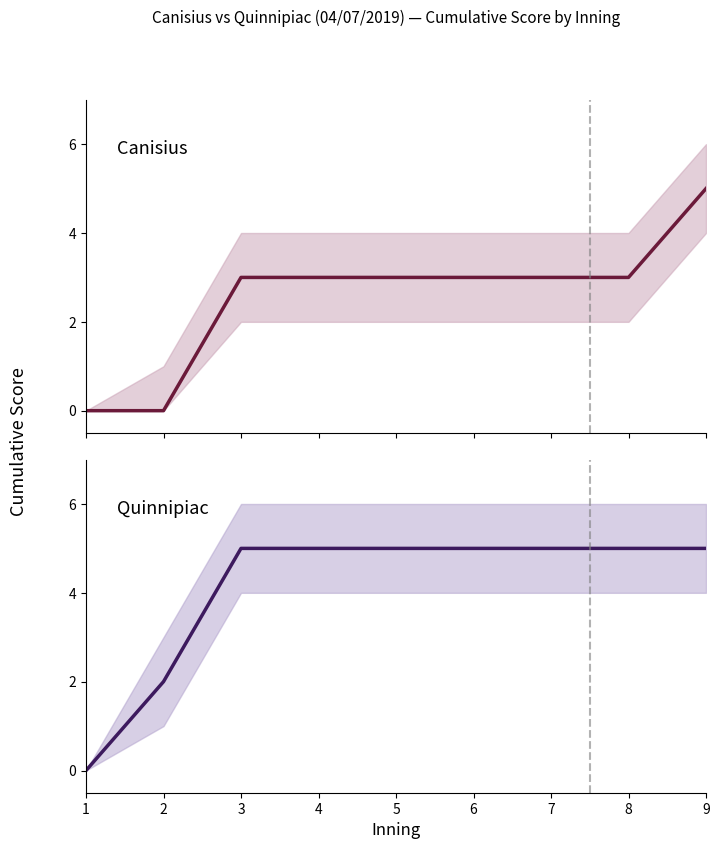

What is the difference between the second highest and second lowest values in the Quinnipiac series?

3